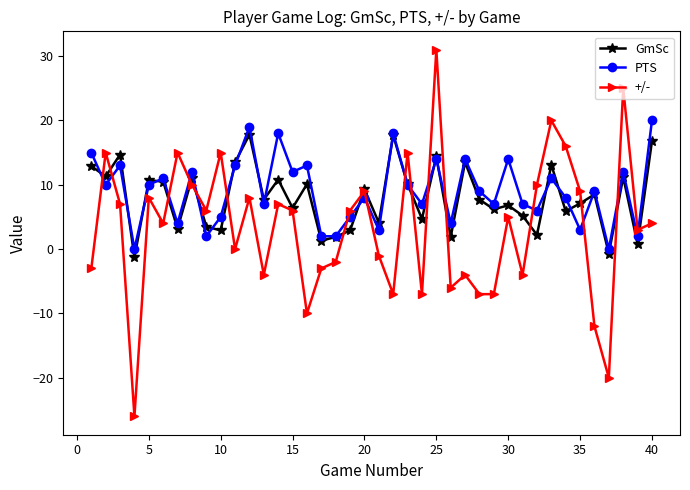

After their last crossing, which series has the higher values: PTS or +/-?

PTS